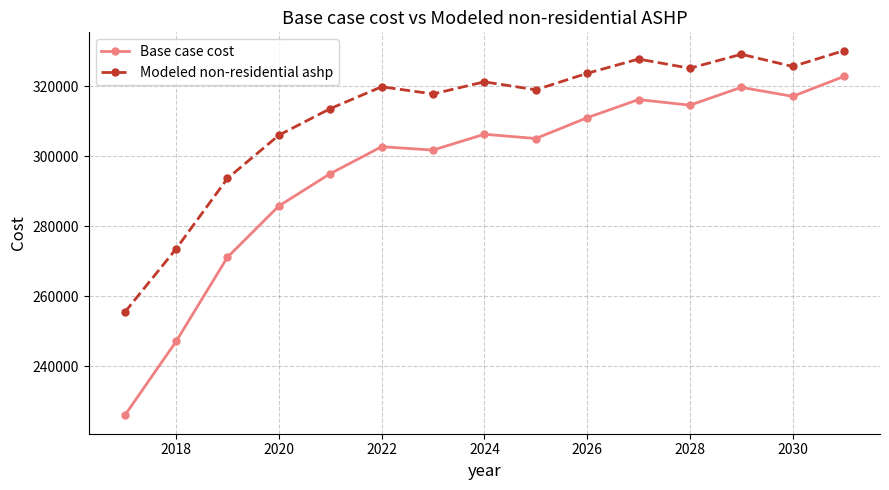

What is the average value of the Base case cost series?

296178.7